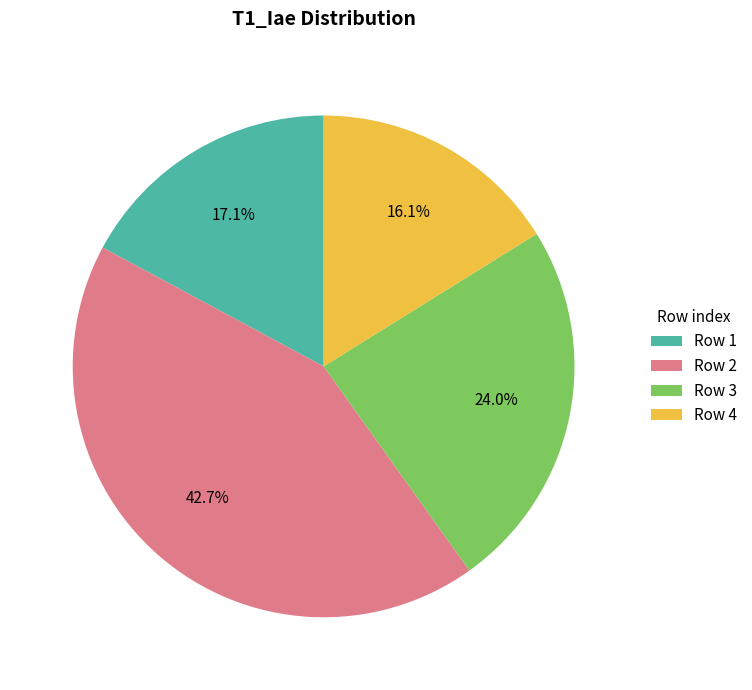

Between Row 1 and Row 3, which is larger?

Row 3